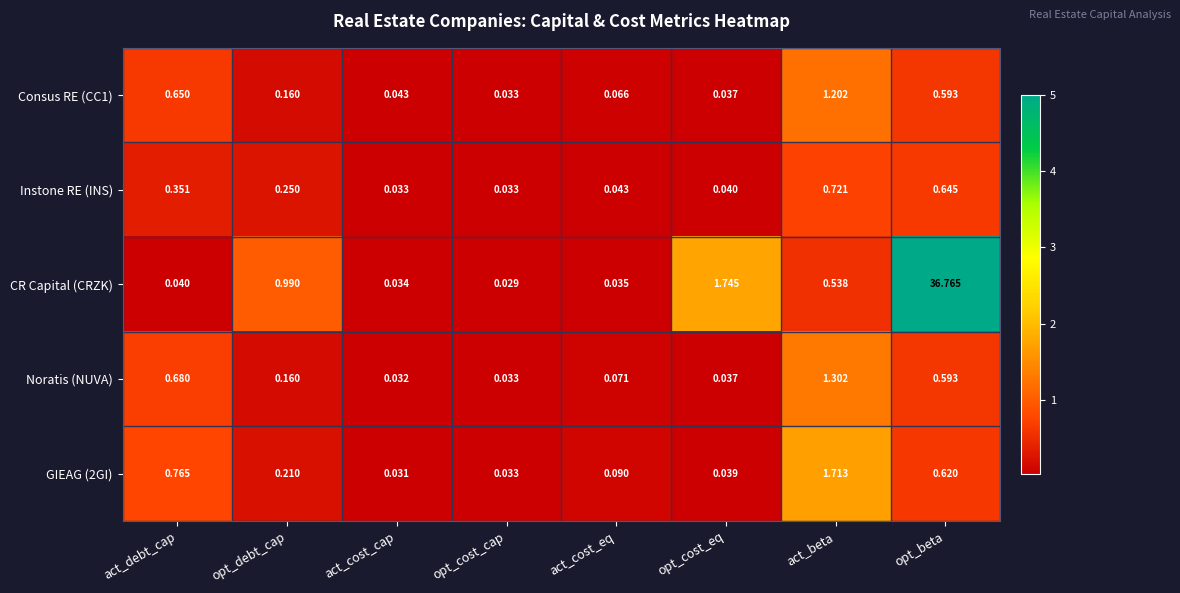

Which series has the largest total across all categories?

CR Capital (CRZK)